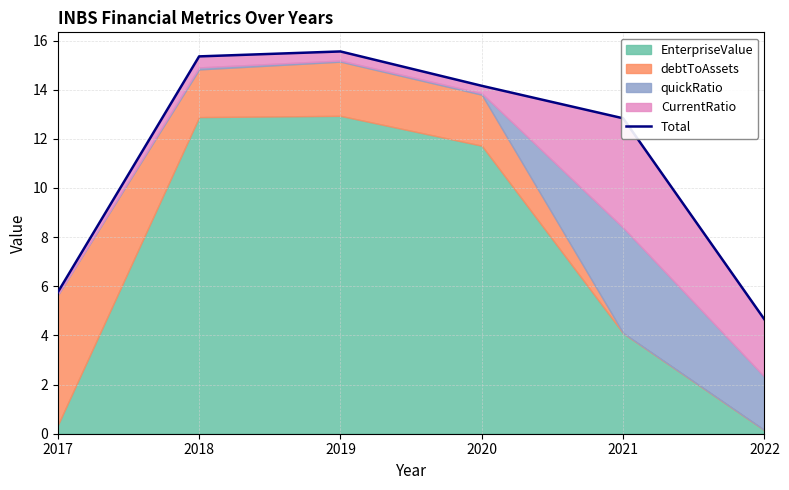

What is the value of the 2nd point from the left?

15.4